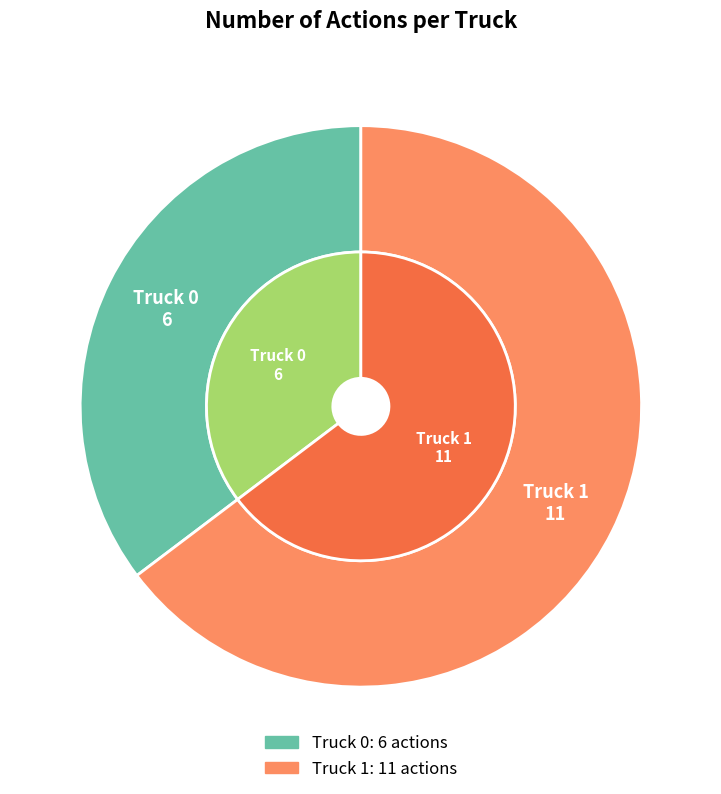

What percentage is the Truck 0 slice, to the nearest percent?

35%